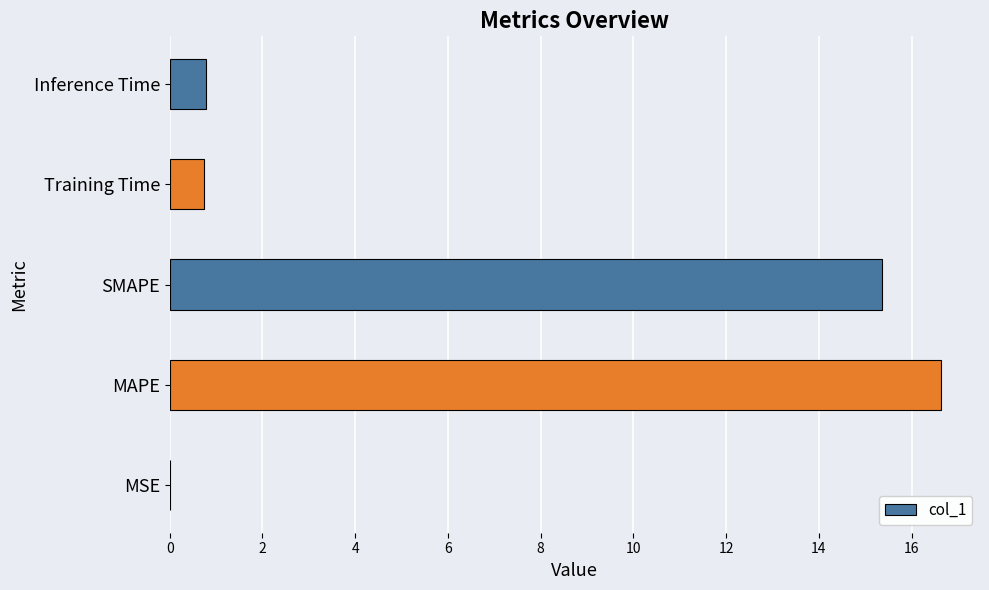

Are the bars horizontal?

Yes